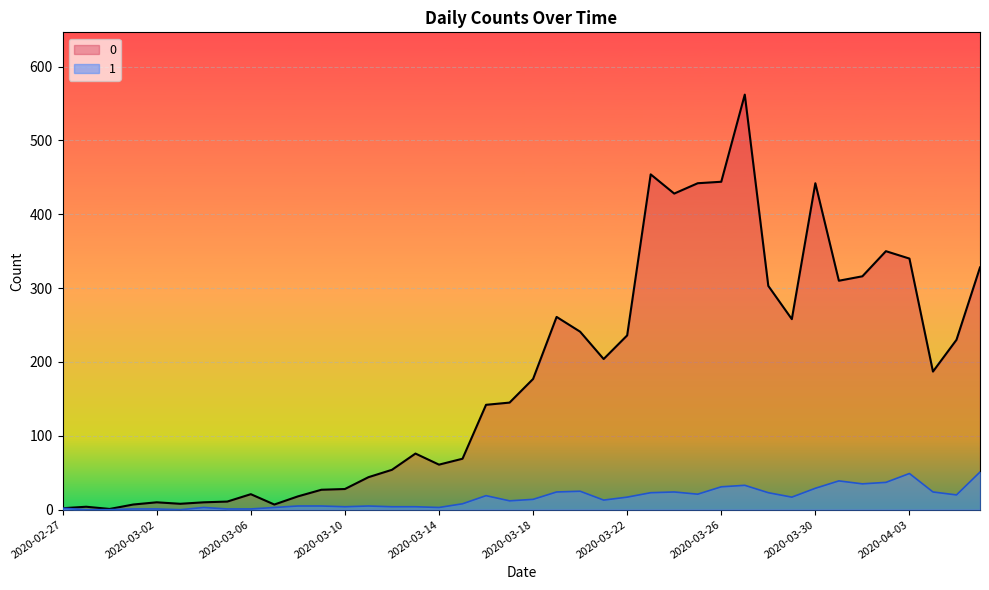

What is the difference between the maximum and minimum values in the 1 series?

51